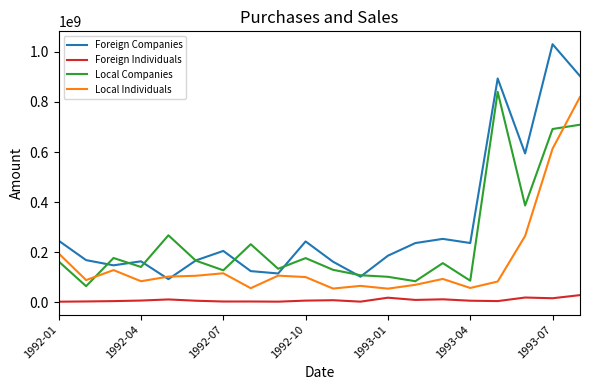

What is the highest value of the Foreign Companies series?

1029980856